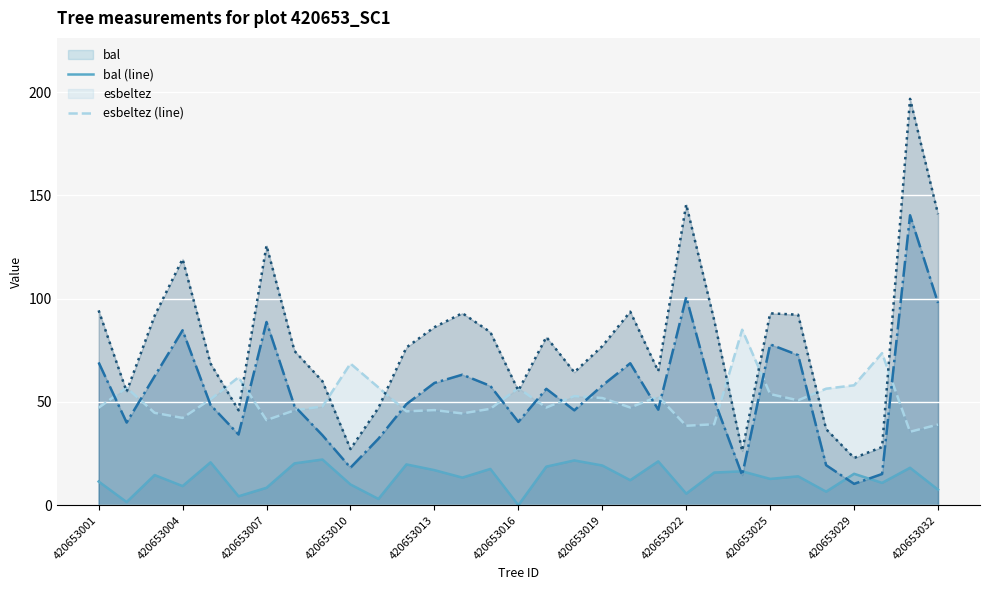

At how many categories does at least one series exceed 27?

31